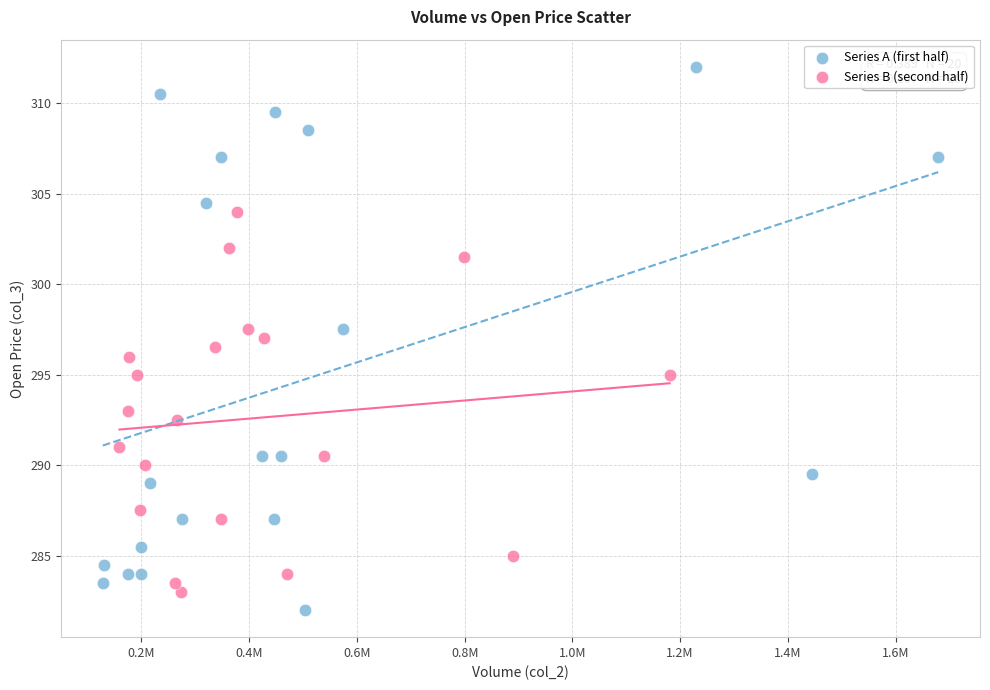

Which series has the widest spread of Y values?

Series A (first half)